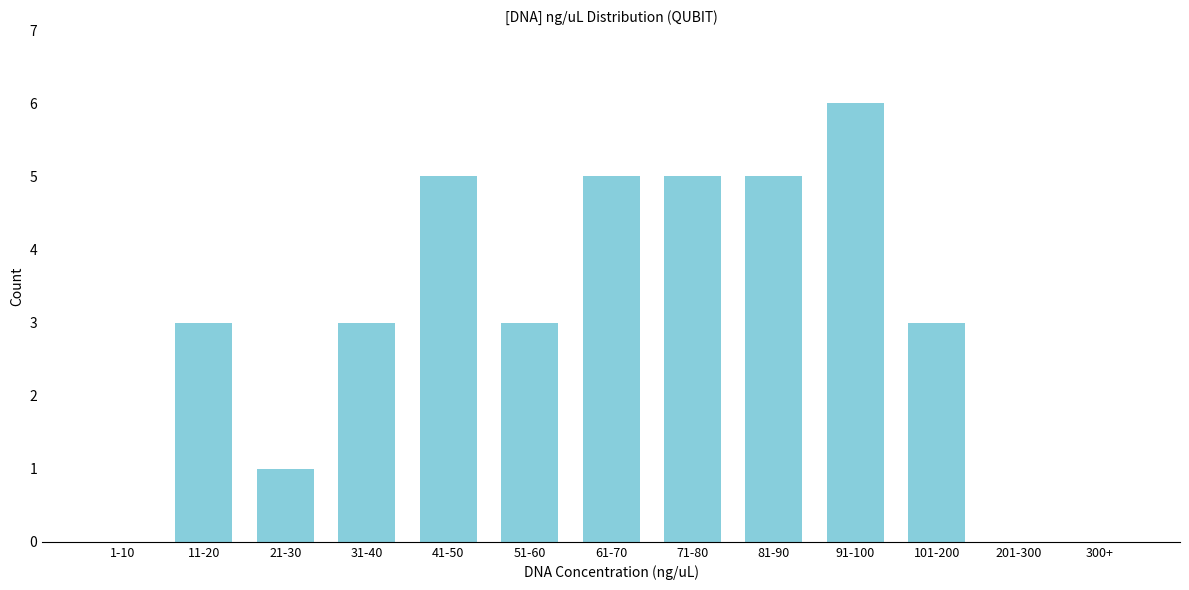

Reading left to right, extract all data points from this chart.

1-10=0	11-20=3	21-30=1	31-40=3	41-50=5	51-60=3	61-70=5	71-80=5	81-90=5	91-100=6	101-200=3	201-300=0	300+=0